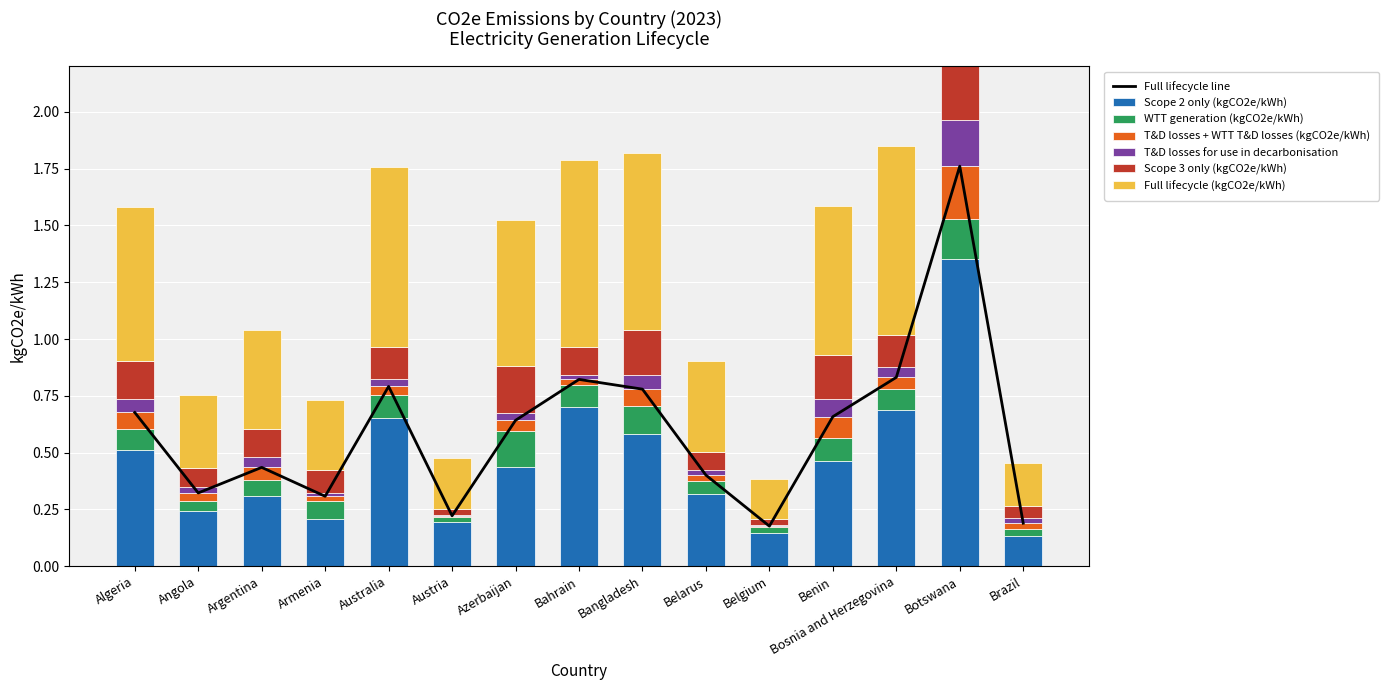

Rank the categories by T&D losses + WTT T&D losses (kgCO2e/kWh) value from highest to lowest.

Botswana, Benin, Bangladesh, Algeria, Argentina, Bosnia and Herzegovina, Azerbaijan, Australia, Angola, Brazil, Belarus, Bahrain, Armenia, Austria, Belgium